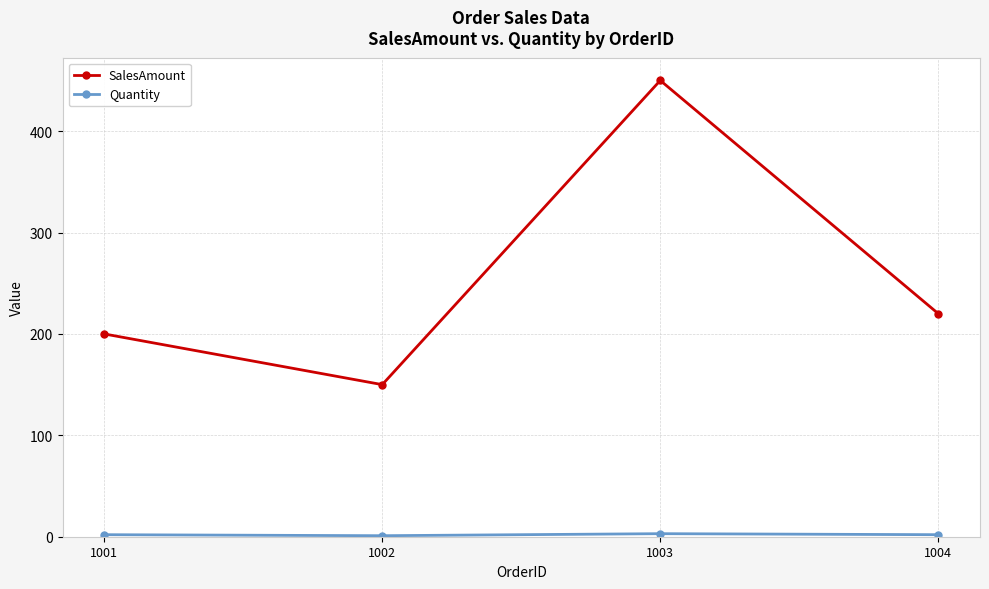

In SalesAmount, how many points are higher than both neighbors (excluding endpoints)?

1